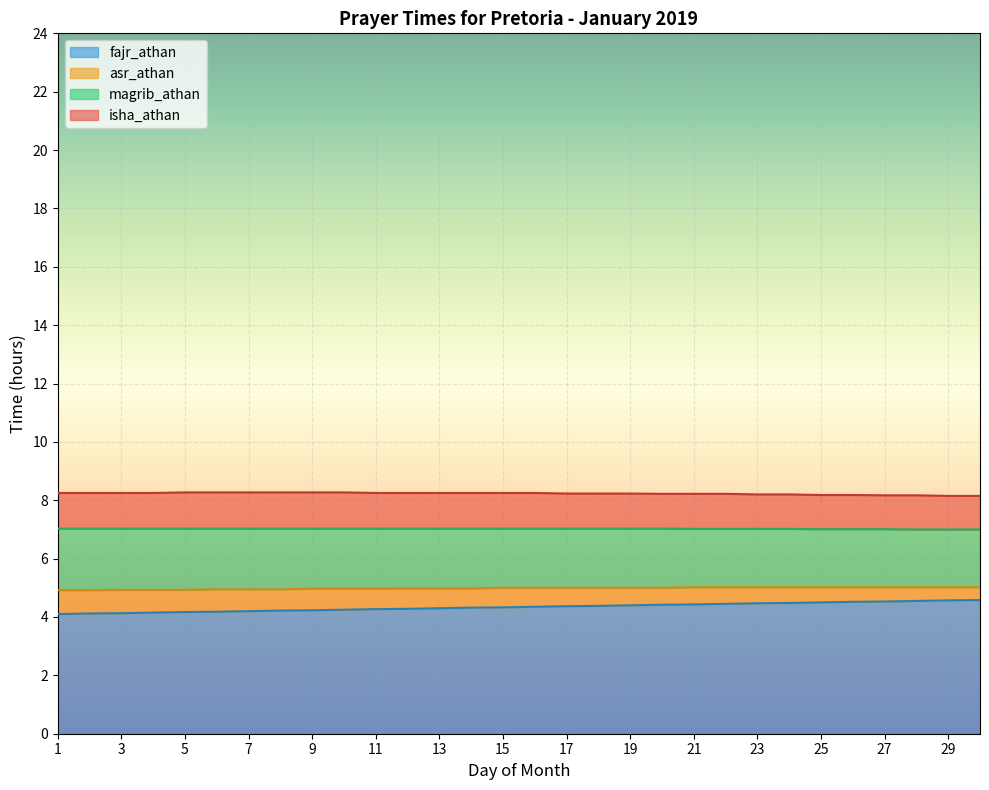

Reading left to right, list all the values displayed in this chart.

fajr_athan: 4.1	4.1	4.1	4.2	4.2	4.2	4.2	4.2	4.2	4.2	4.3	4.3	4.3	4.3	4.3	4.3	4.4	4.4	4.4	4.4	4.4	4.5	4.5	4.5	4.5	4.5	4.5	4.5	4.6	4.6
magrib_athan: 7.0	7.0	7.0	7.0	7.0	7.0	7.0	7.0	7.0	7.0	7.0	7.0	7.0	7.0	7.0	7.0	7.0	7.0	7.0	7.0	7.0	7.0	7.0	7.0	7.0	7.0	7.0	7.0	7.0	7.0
isha_athan: 8.2	8.2	8.2	8.2	8.3	8.3	8.3	8.3	8.3	8.3	8.2	8.2	8.2	8.2	8.2	8.2	8.2	8.2	8.2	8.2	8.2	8.2	8.2	8.2	8.2	8.2	8.2	8.2	8.2	8.2
asr_athan: 4.9	4.9	4.9	4.9	4.9	5.0	5.0	5.0	5.0	5.0	5.0	5.0	5.0	5.0	5.0	5.0	5.0	5.0	5.0	5.0	5.0	5.0	5.0	5.0	5.0	5.0	5.0	5.0	5.0	5.0